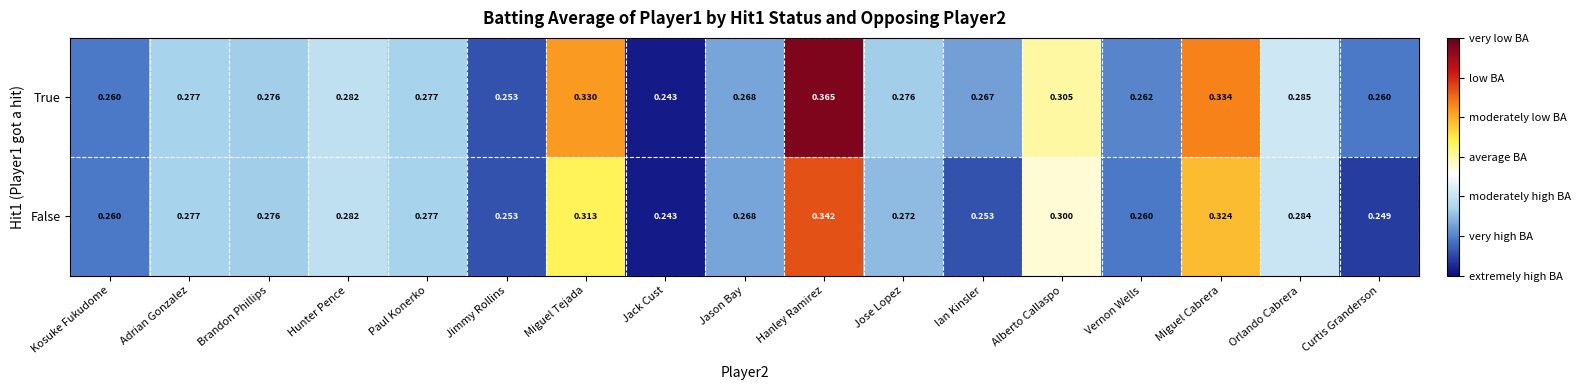

At which label is True closest to 0?

Jack Cust